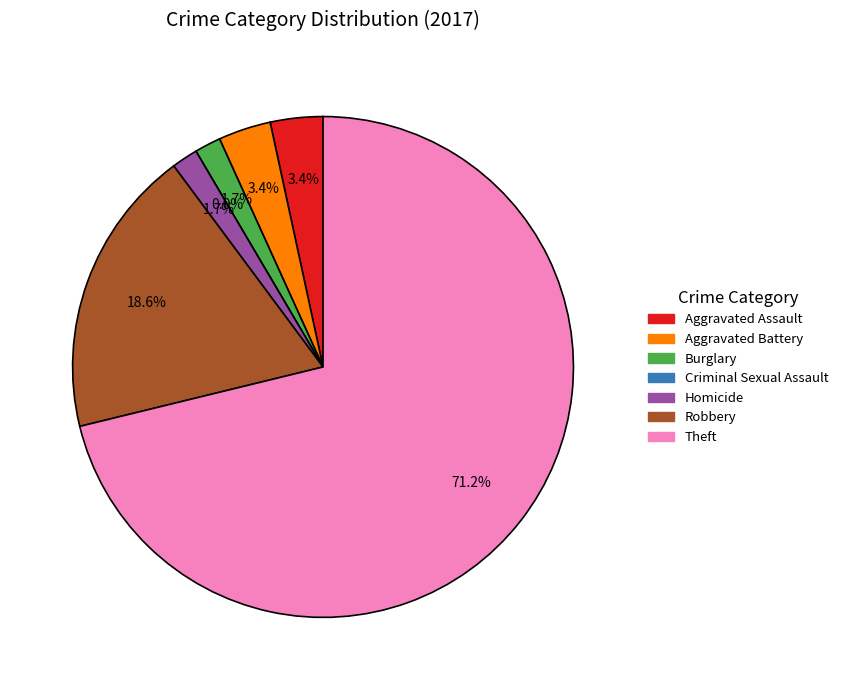

Between Criminal Sexual Assault and Burglary, which is larger?

Burglary